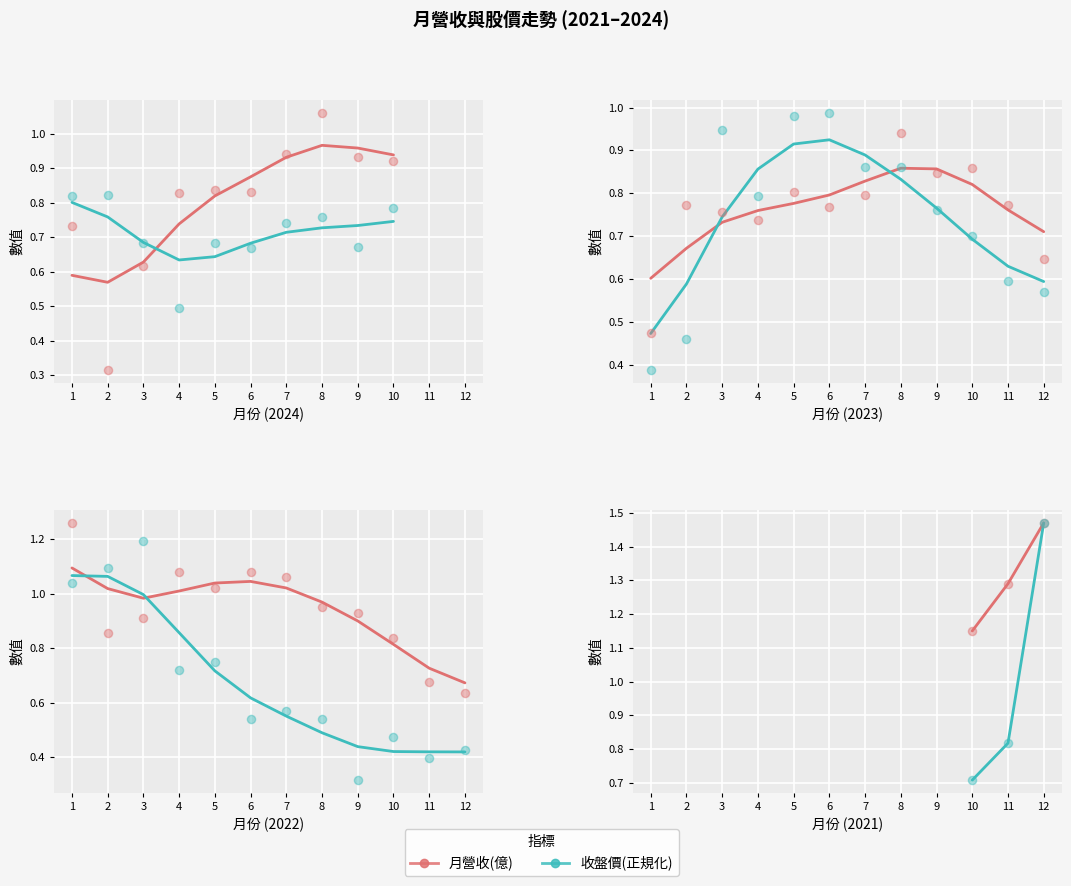

Which series contains the lowest Y value?

收盤價(正規化)